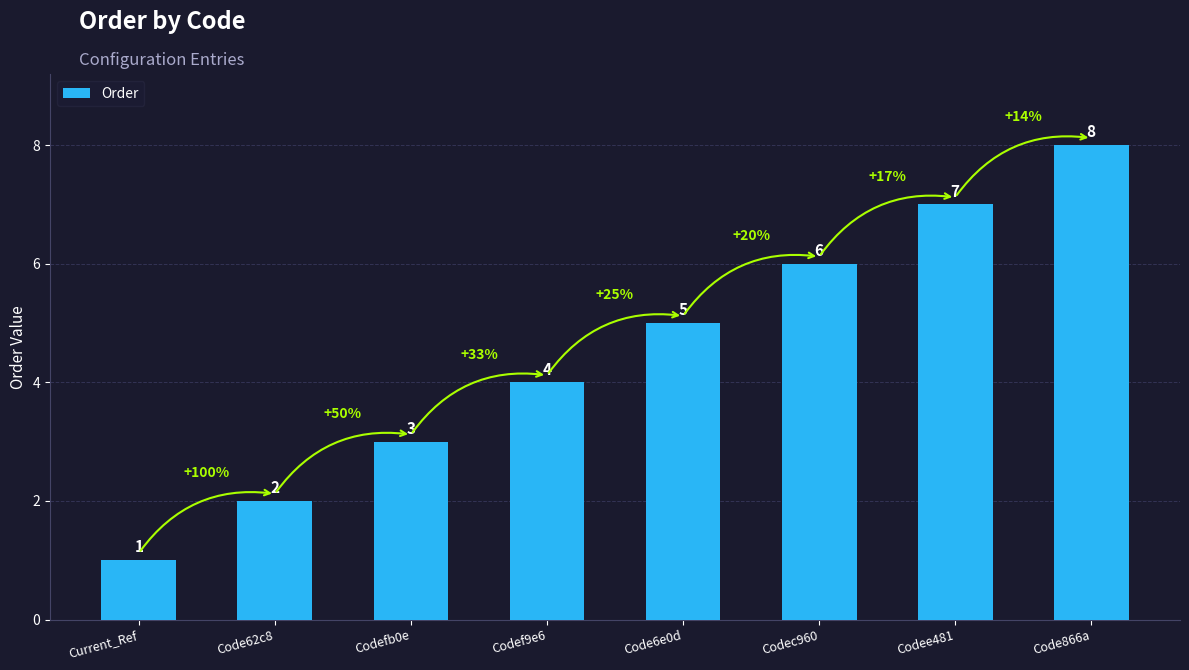

What is the approximate value at Codee481?

7